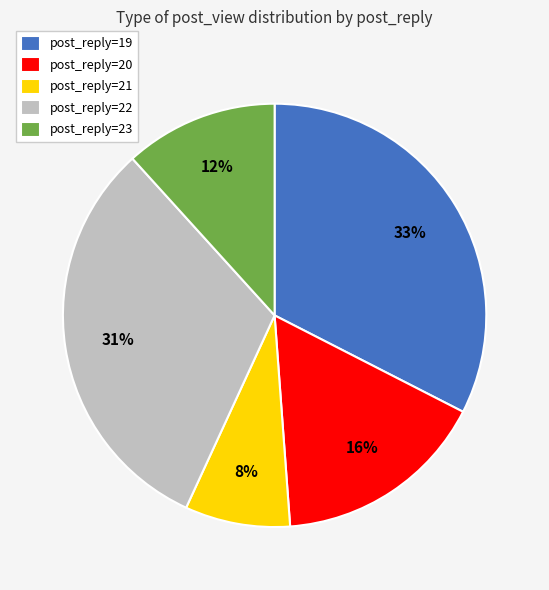

Rank the categories by value from lowest to highest.

post_reply=21, post_reply=23, post_reply=20, post_reply=22, post_reply=19